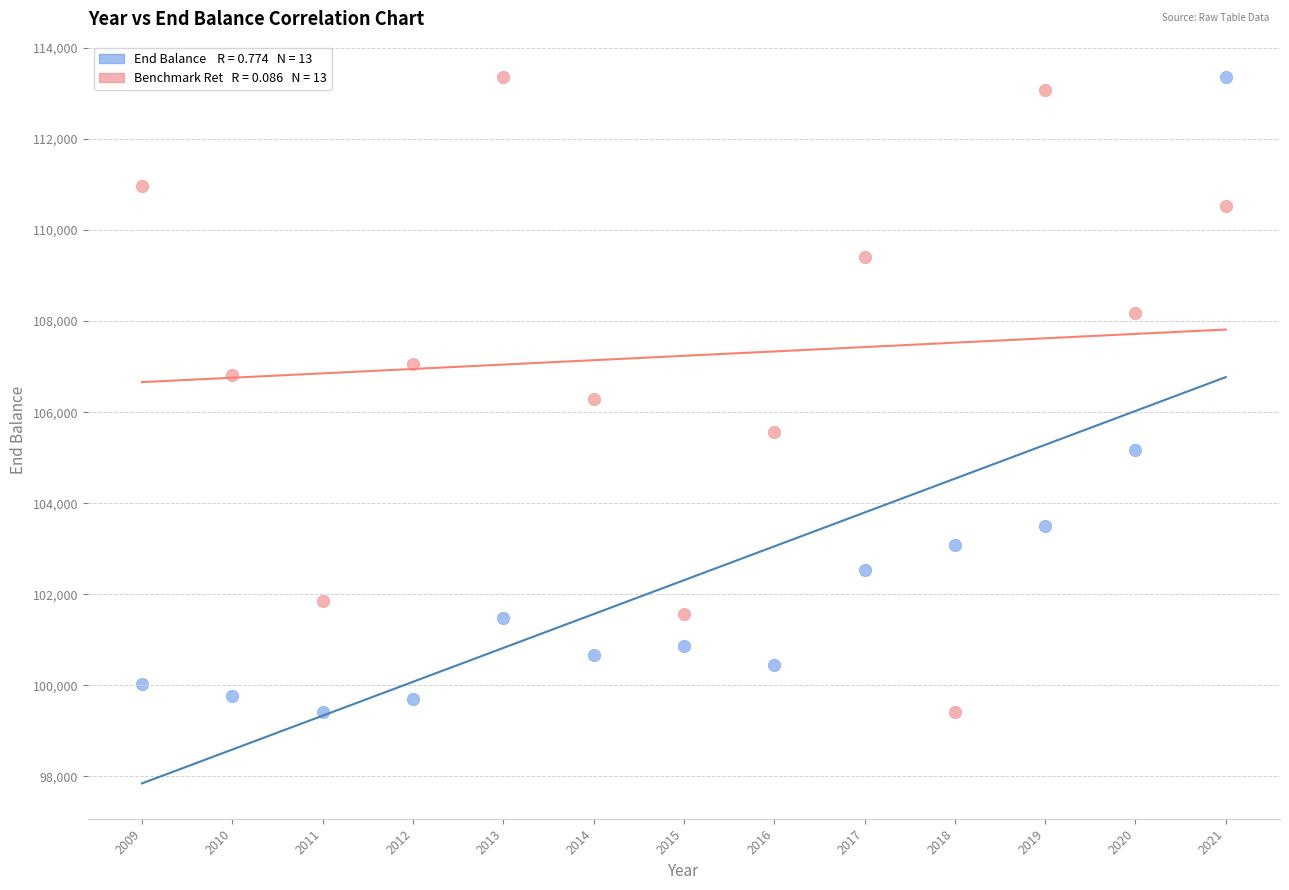

Across all data points, what is the range of X values (max minus min)?

12.0